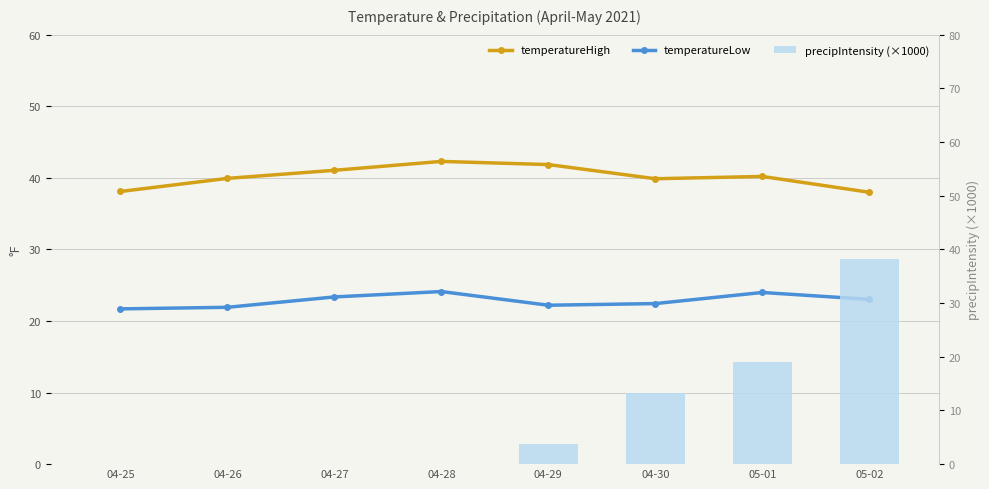

Which series has the largest total across all categories?

temperatureHigh